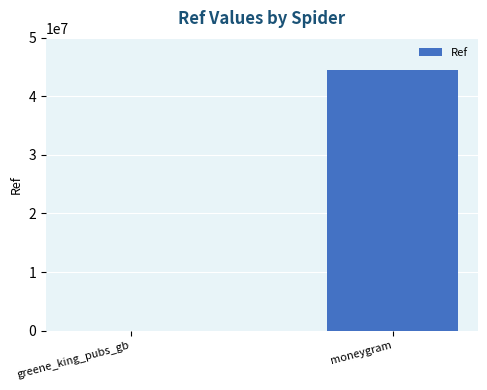

What is the greatest value displayed?

44567143